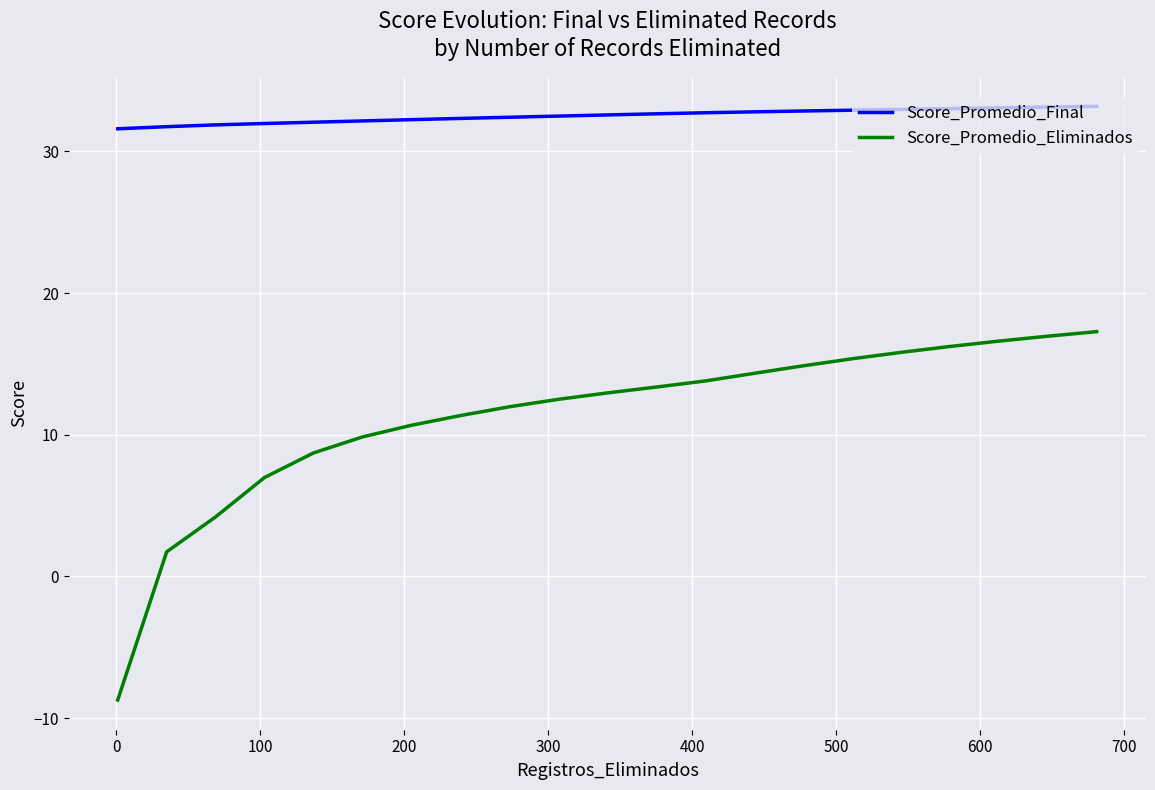

How many positive values does the Score_Promedio_Eliminados series have?

20